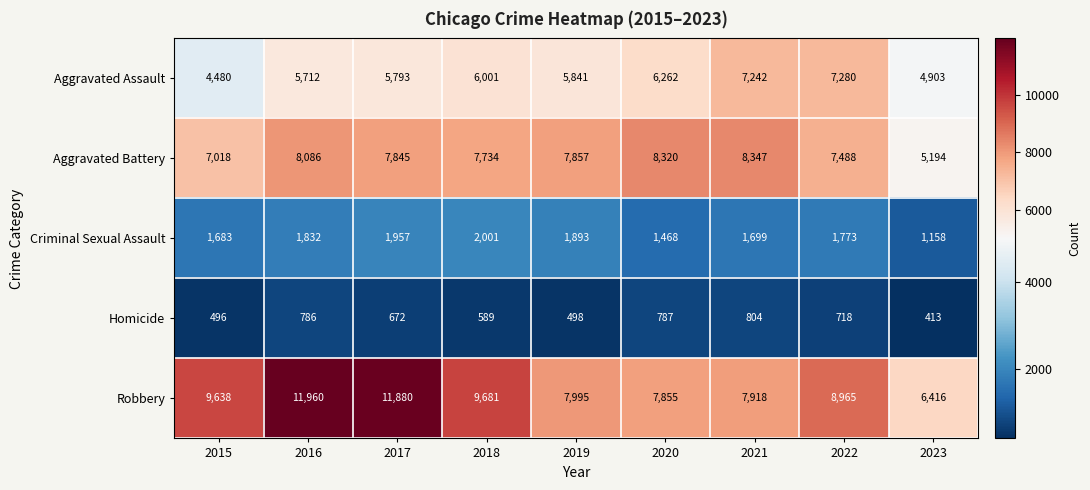

True or false: Aggravated Battery has a value of 8320 at 2020.

True